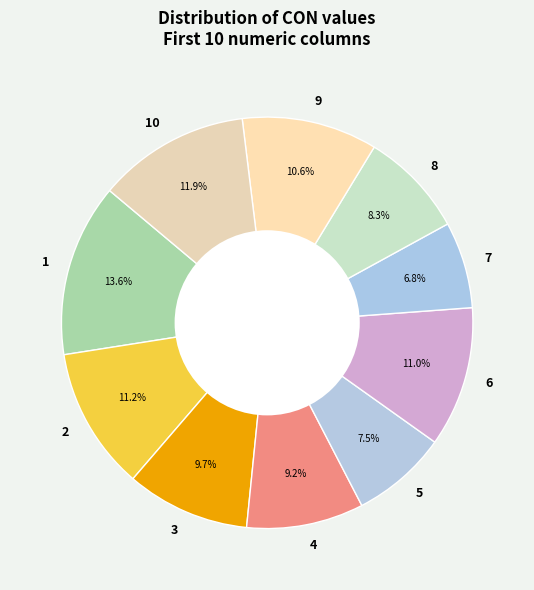

What is the ratio of the value at 3 to the value at 4?

1.1